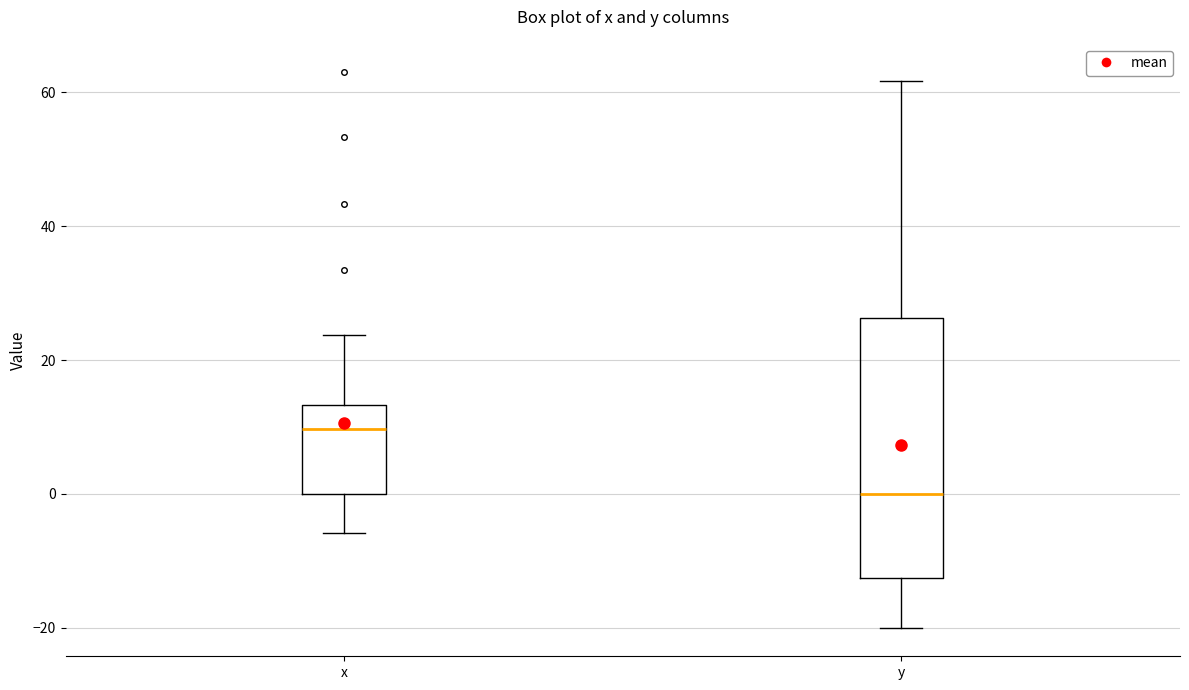

Comparing the boxes themselves (not the whiskers), which one is the tallest?

y